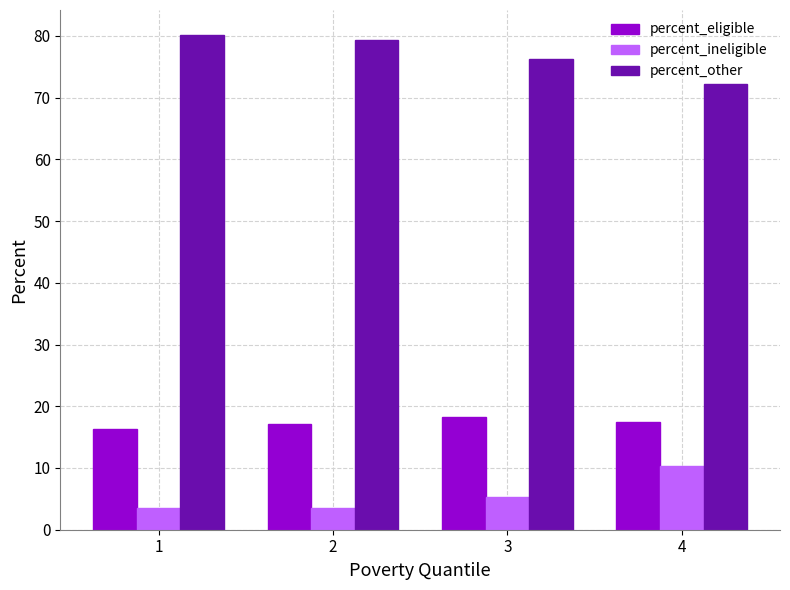

Which series has the largest total across all categories?

percent_other